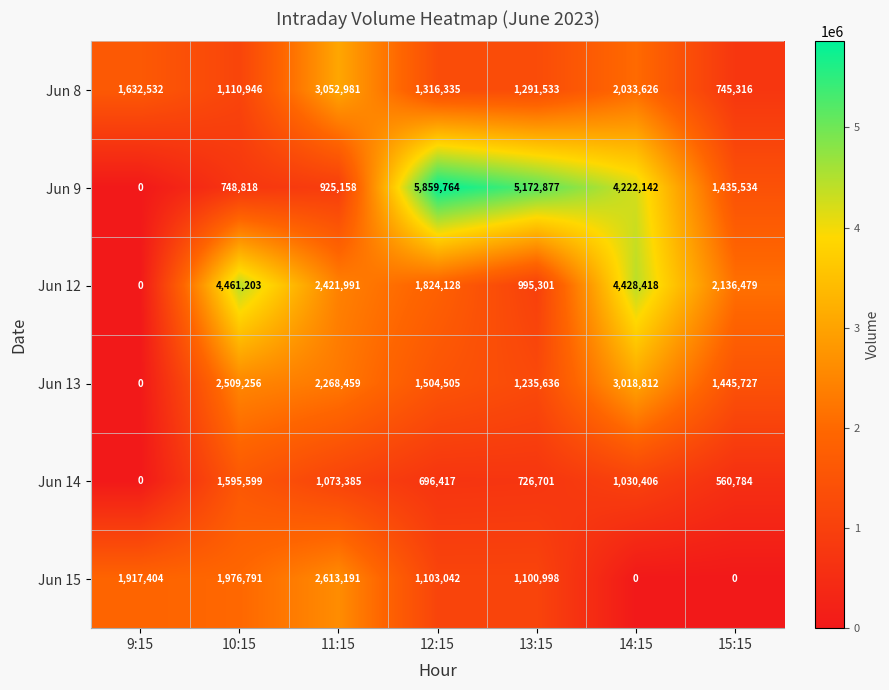

What is the sum of the Jun 13 values at 10:15 and 15:15?

3954983